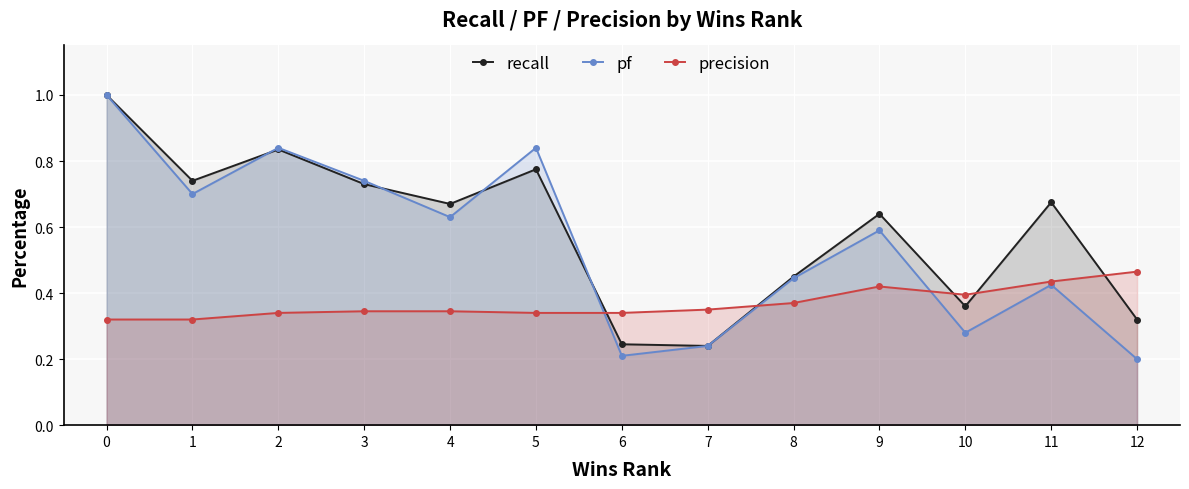

List the series in order of their overall mean, highest first.

recall, pf, precision